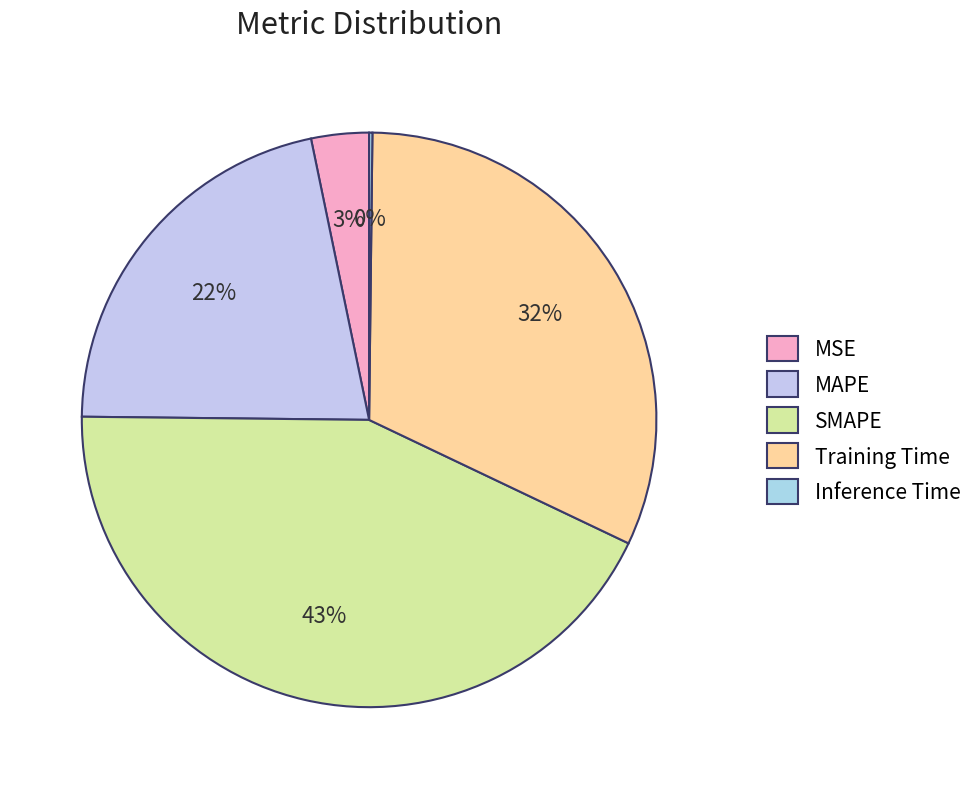

The SMAPE slice represents 57% of the pie. True or false?

False